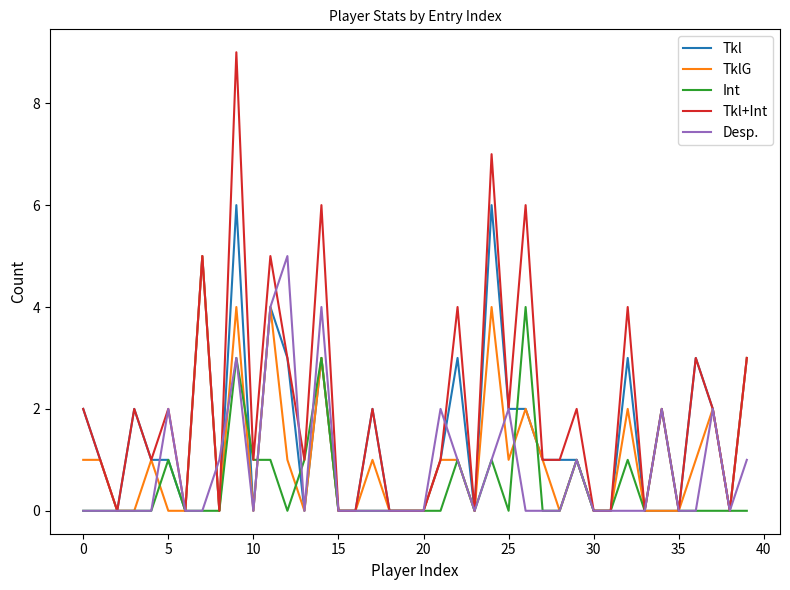

Which series has the largest total across all categories?

Tkl+Int